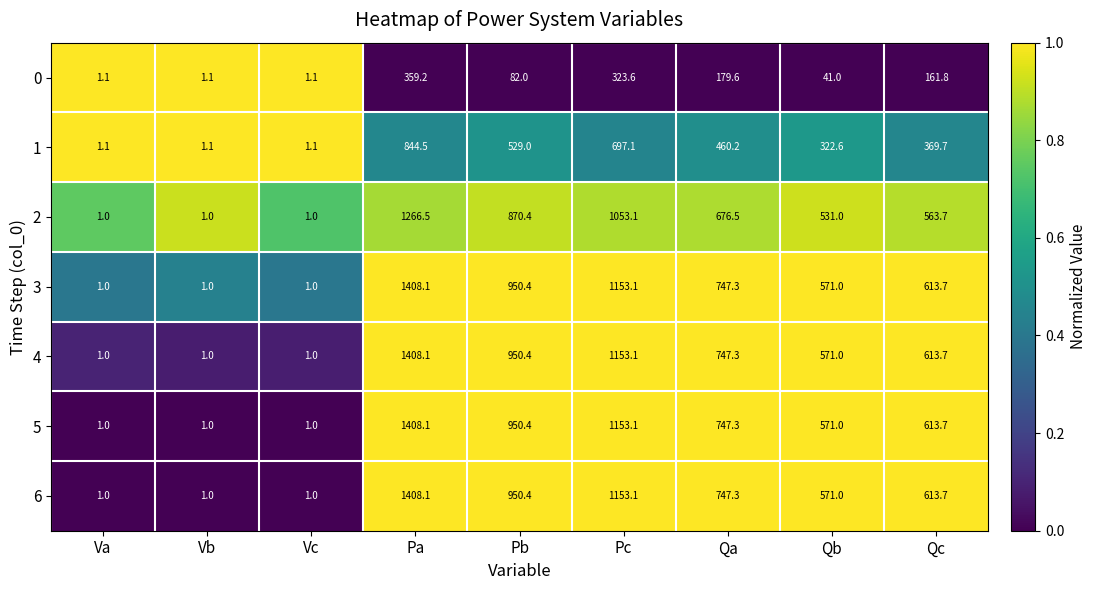

Count the number of data series in this chart.

7